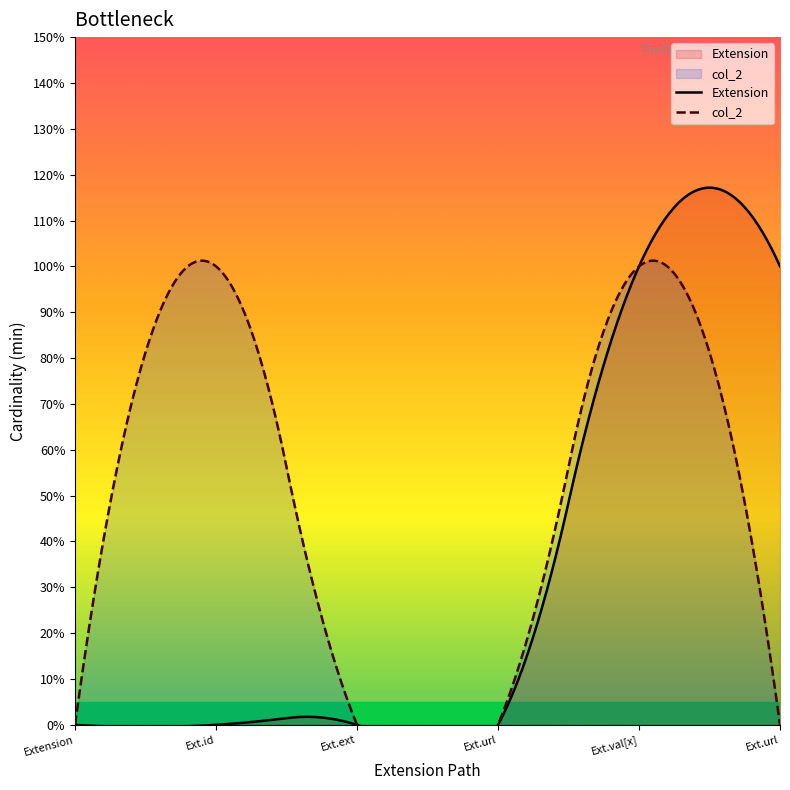

How many values in col_2 are above zero?

2